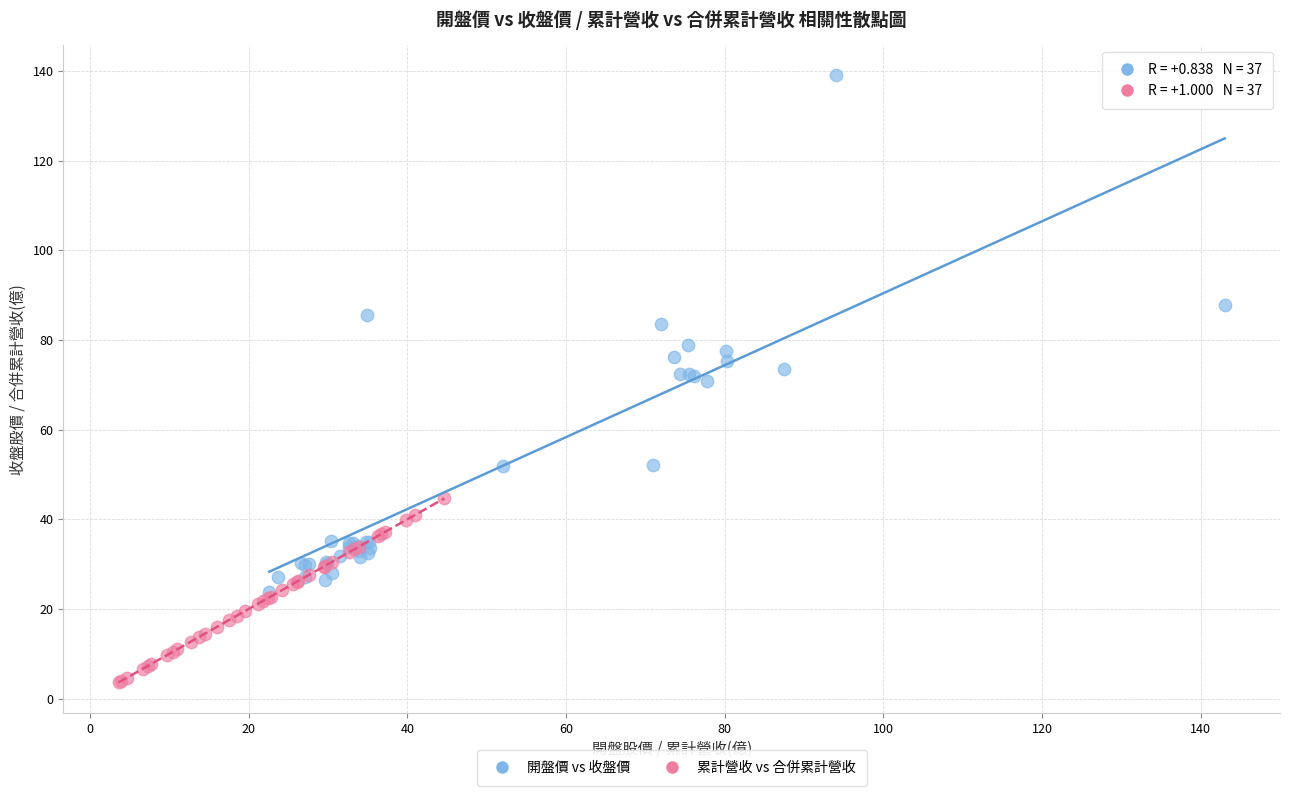

Which series contains the highest Y value?

開盤價 vs 收盤價